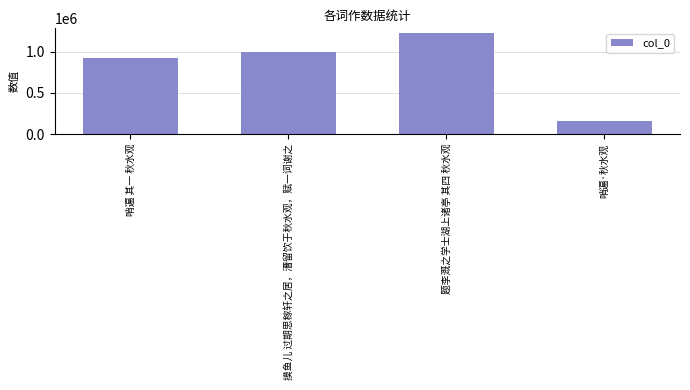

What position from the right is 题李溉之学士湖上诸亭 其四 秋水观?

2